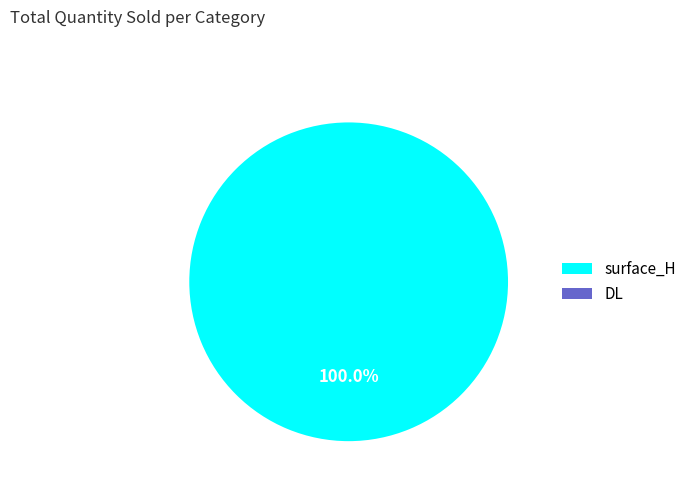

Rank the categories by value from highest to lowest.

surface_H, DL